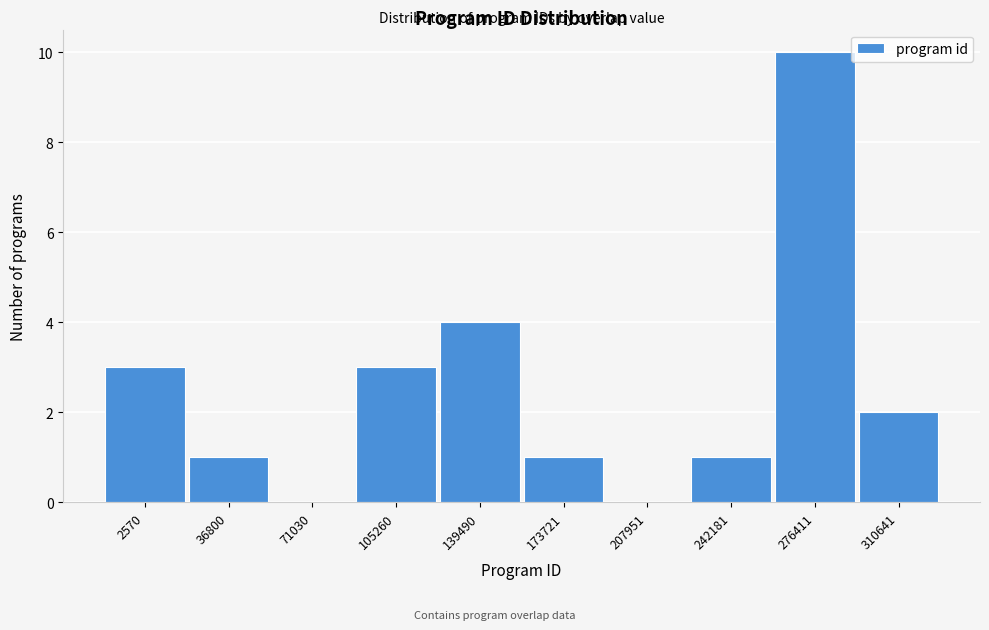

Reading left to right, transcribe all the data shown in this chart.

2570=3	36800=1	71030=0	105260=3	139490=4	173721=1	207951=0	242181=1	276411=10	310641=2